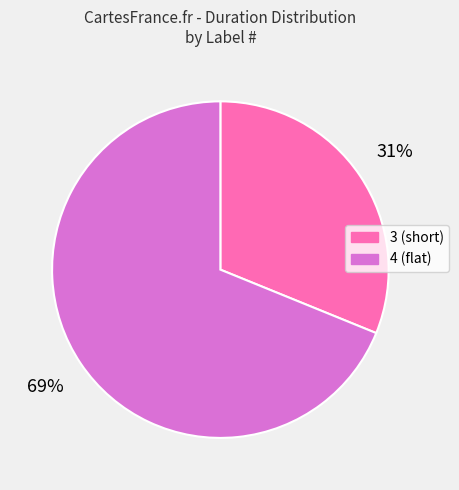

Which slice is the smallest?

3